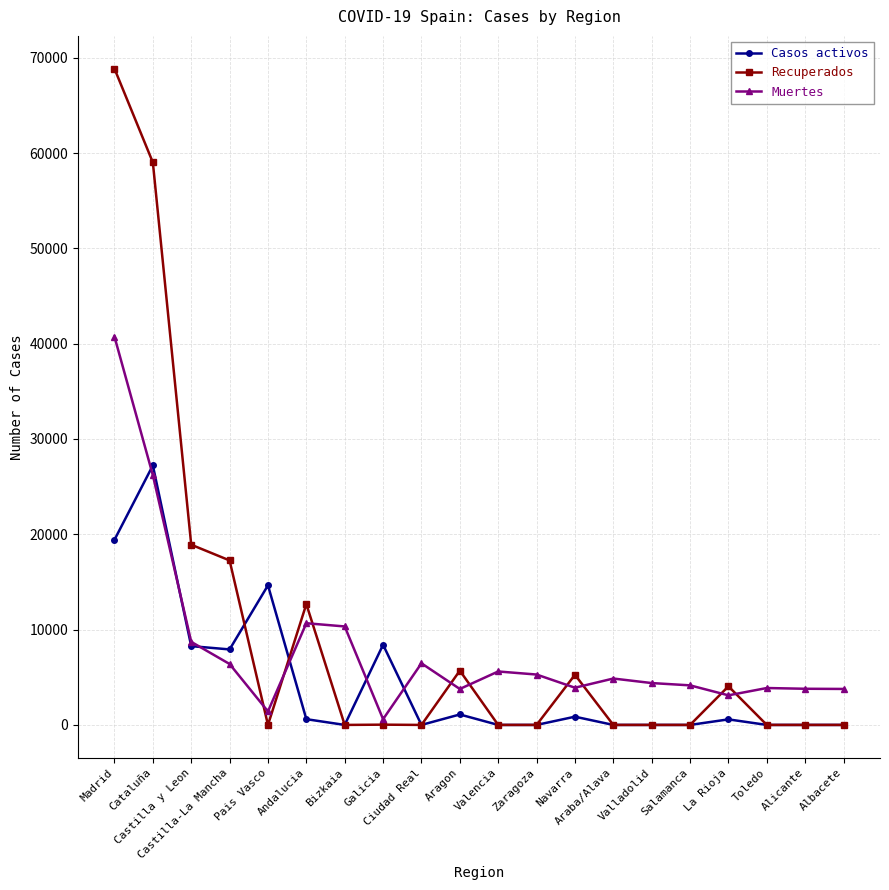

At which category is the sum across all series the highest?

Madrid